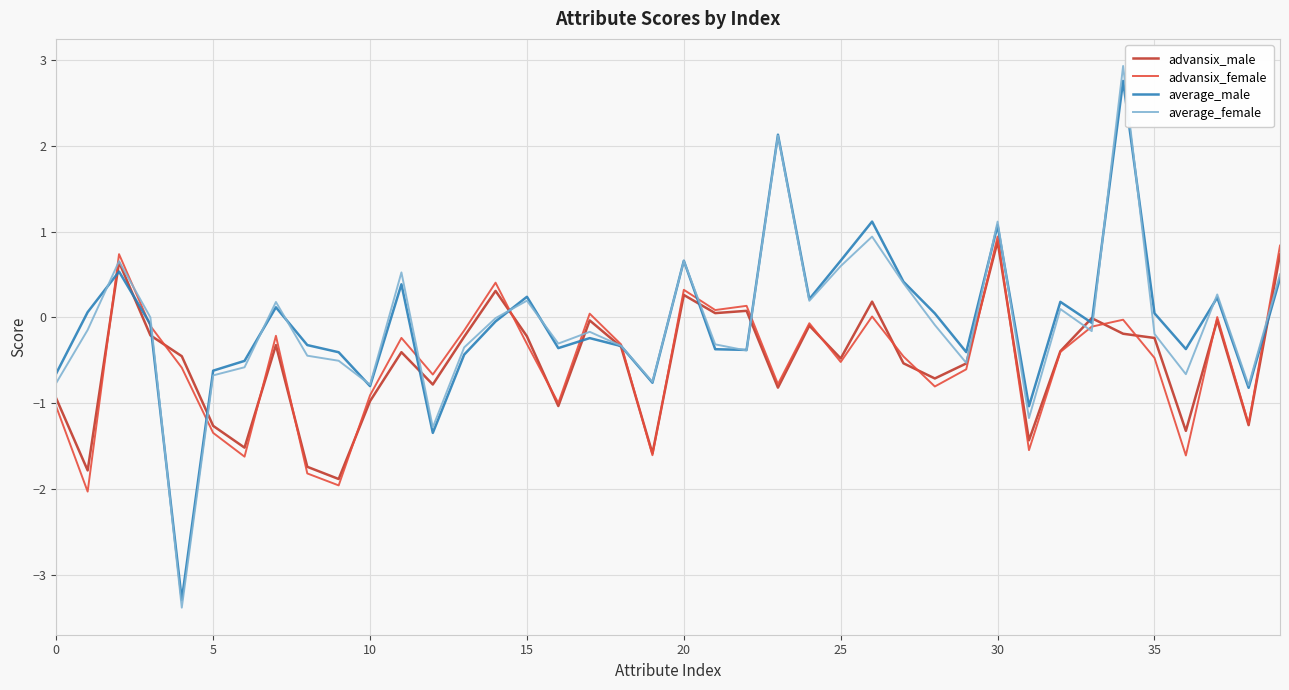

Which series ends up on top after the final intersection of average_male and advansix_female?

advansix_female